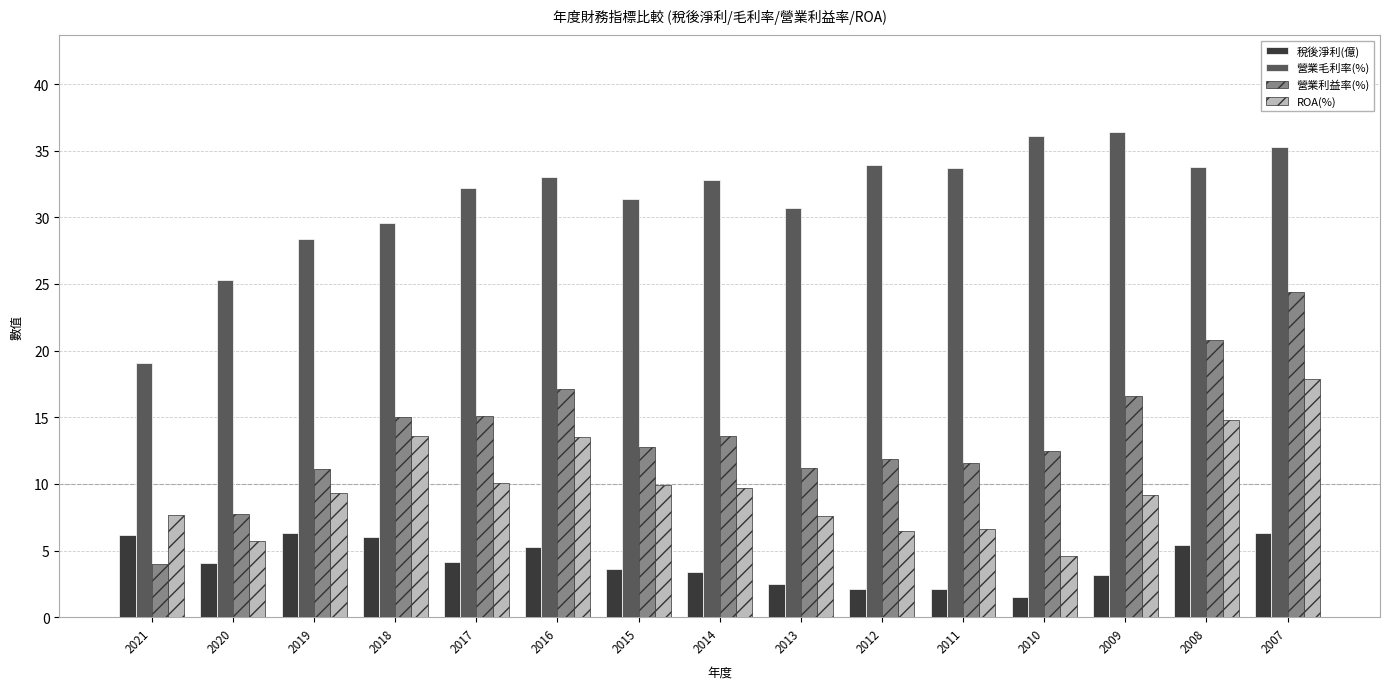

At which label does 營業利益率(%) reach its peak?

2007